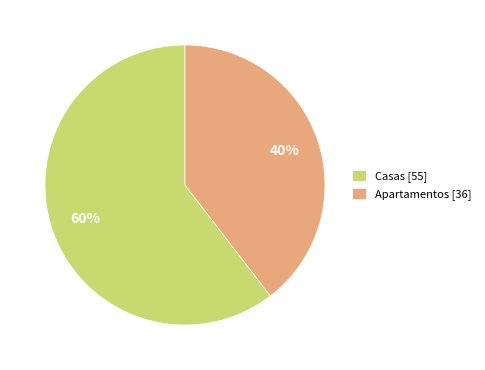

Is the sum of Casas [55] and Apartamentos [36] greater than half?

Yes